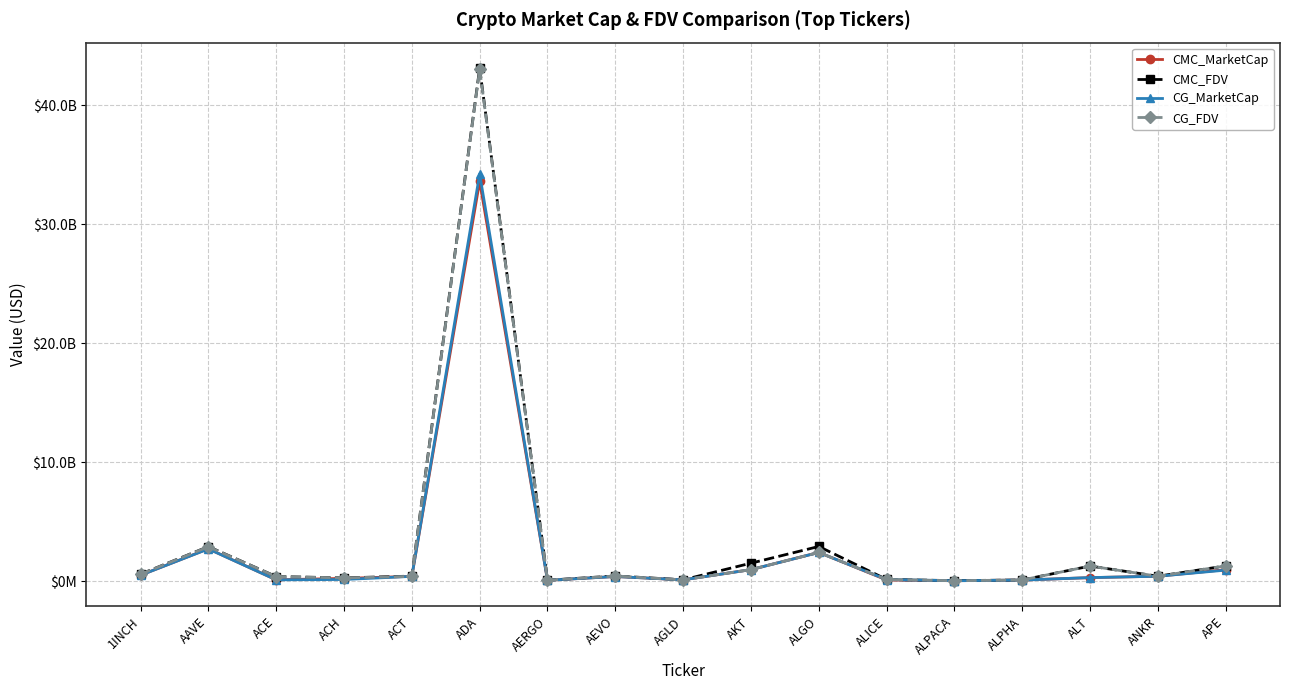

What is the difference between the highest and lowest values at ALICE?

43459621.6